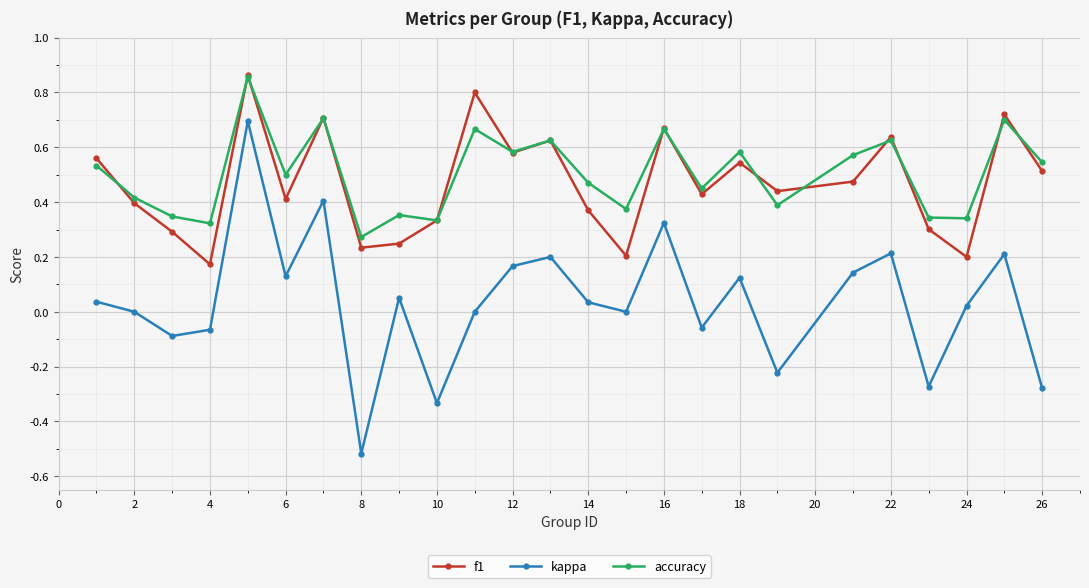

Which series has the largest range (max minus min)?

kappa